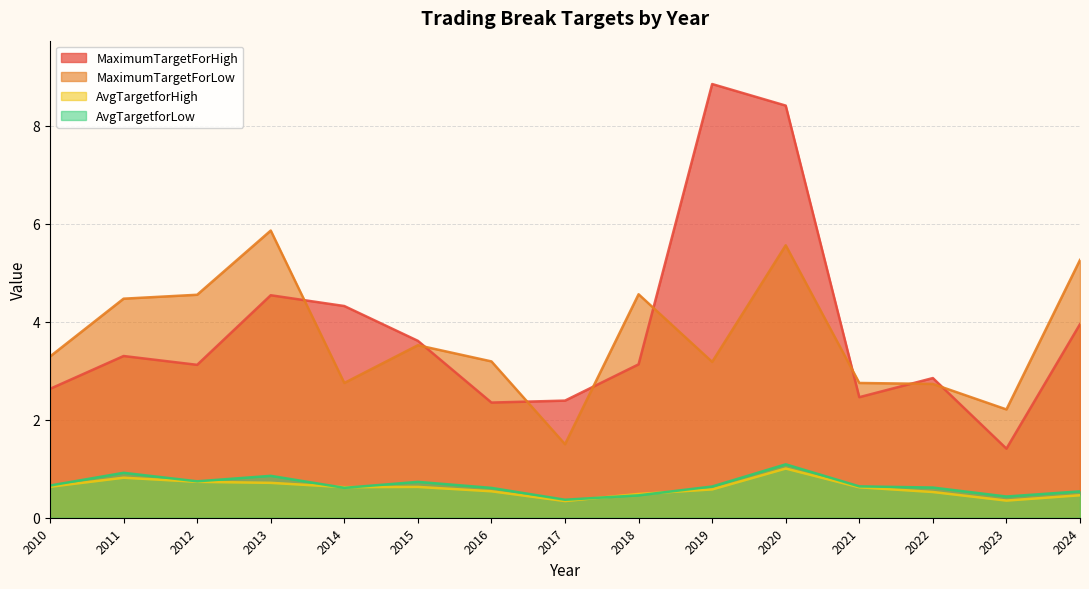

Which series has the widest spread of values?

MaximumTargetForHigh